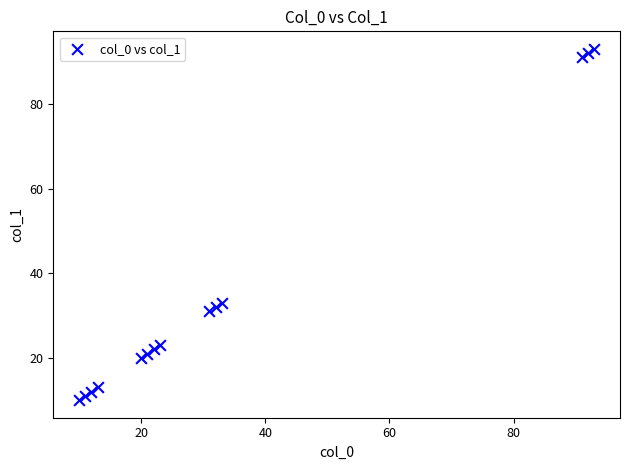

What is the range of X values (max minus min)?

83